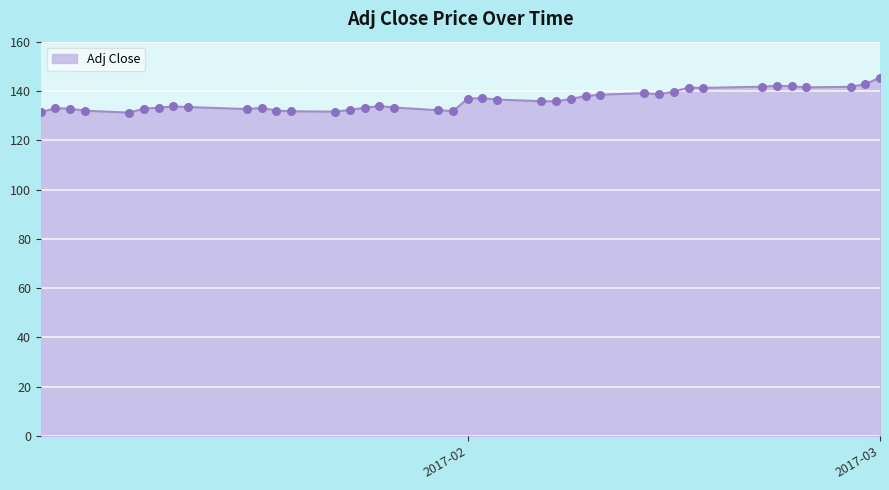

What is the maximum value shown in the chart?

145.4